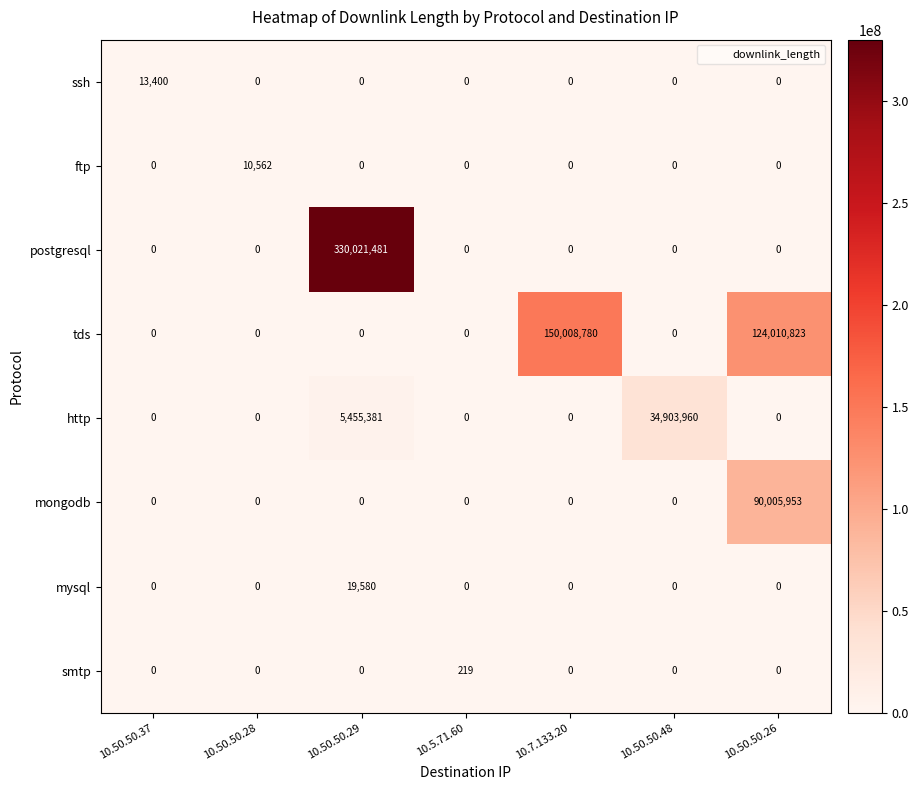

True or false: ssh has a value of 8021 at 10.50.50.28.

False